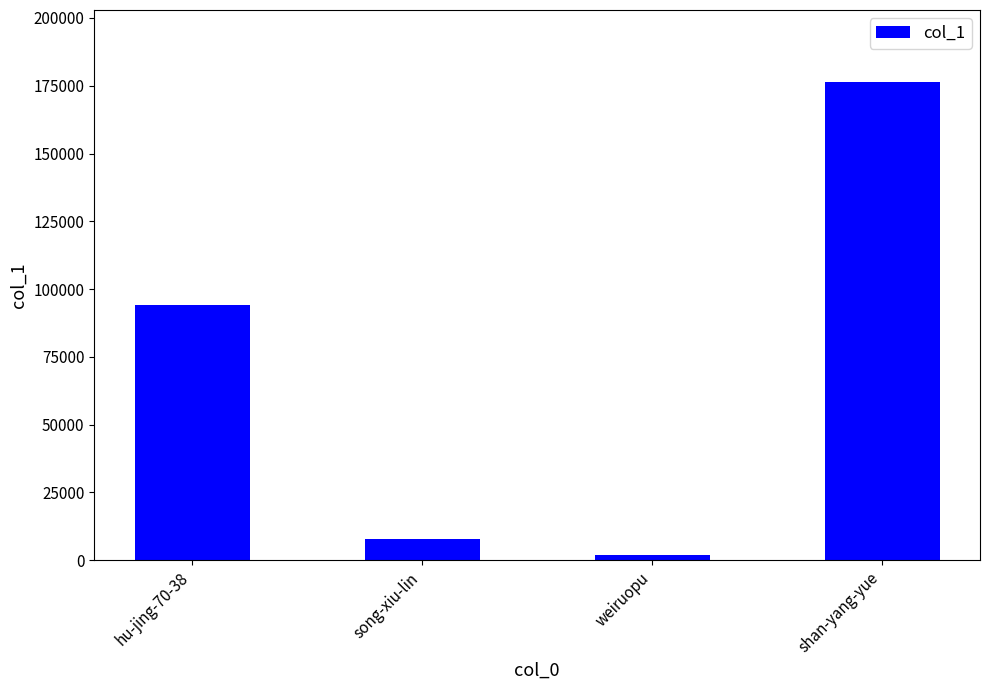

What is the label of the 1st bar from the left?

hu-jing-70-38